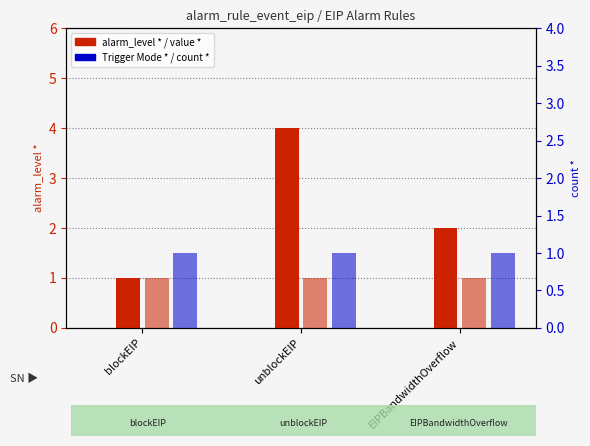

Rank the categories by value * value from lowest to highest.

blockEIP, unblockEIP, EIPBandwidthOverflow